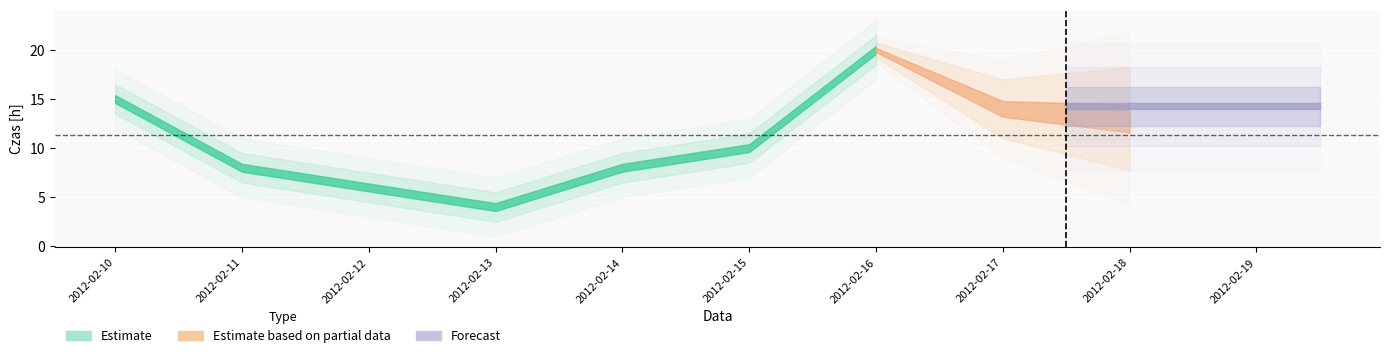

What is the value of the 5th point from the left?

8.0